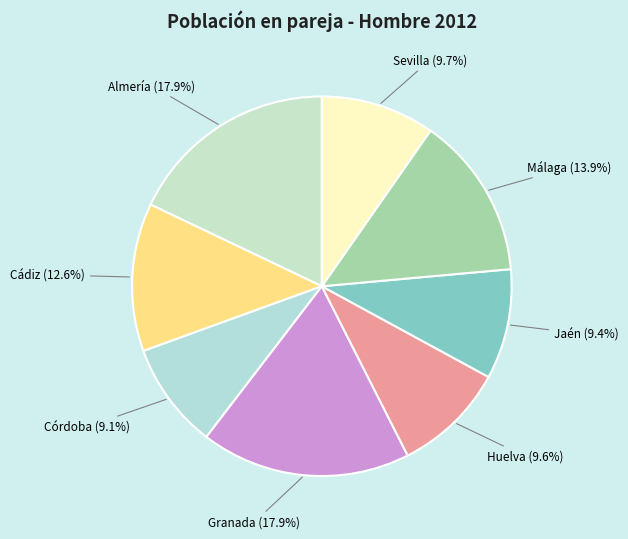

Count the number of slices in the pie.

8